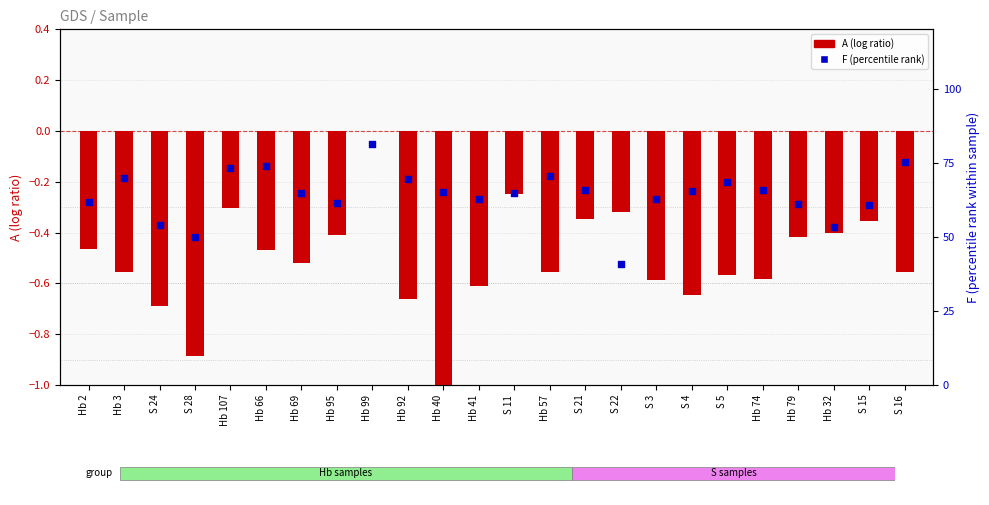

Which series reaches the maximum Y coordinate?

F (percentile rank)